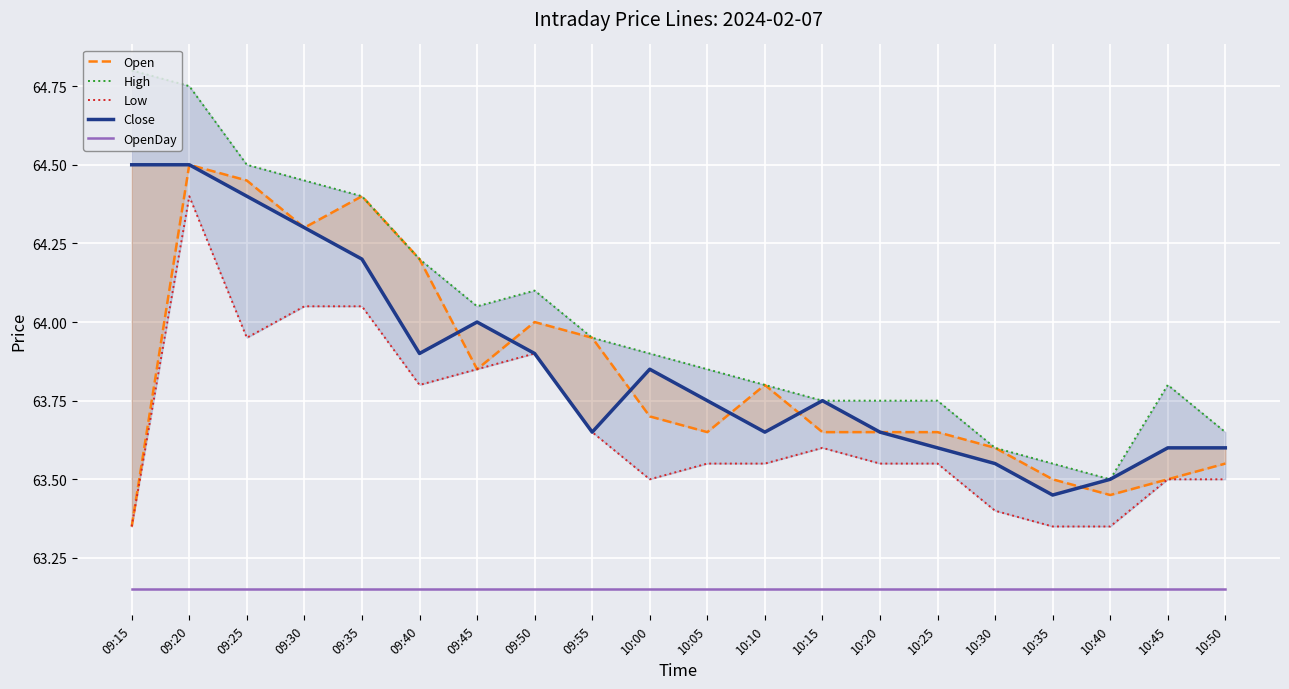

Rank the series at 10:40 from lowest to highest value.

OpenDay, Low, Open, High, Close